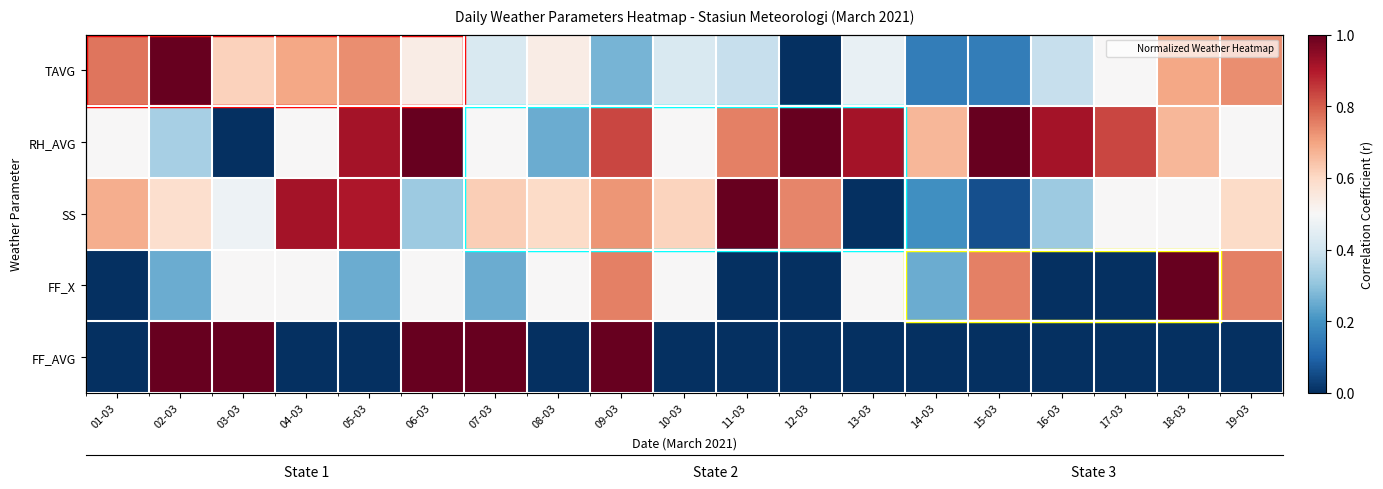

What is the difference between the maximum and second lowest values in the FF_AVG series?

1.0